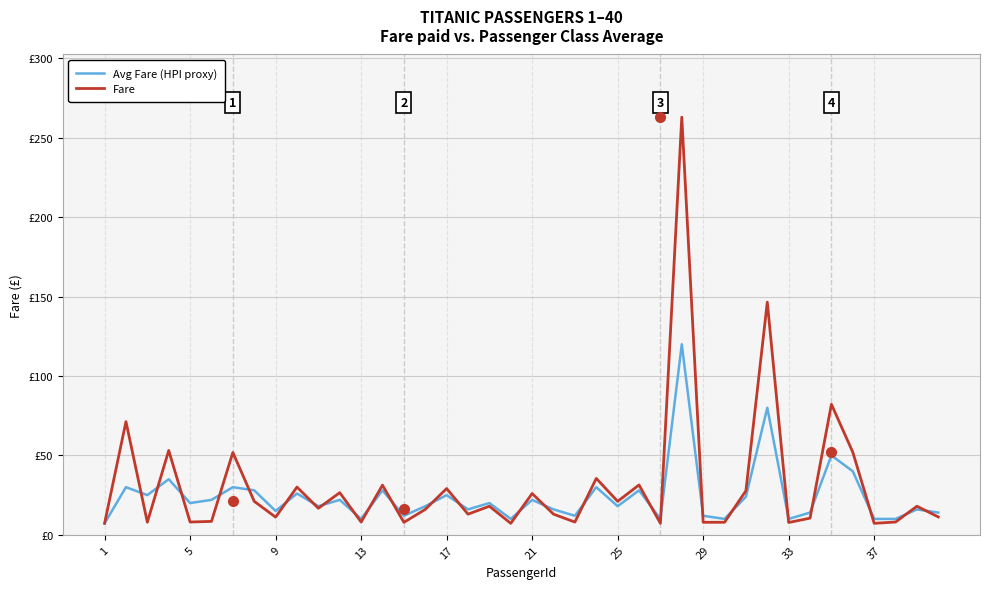

How many interior local valleys does the Avg Fare (HPI proxy) series have?

13